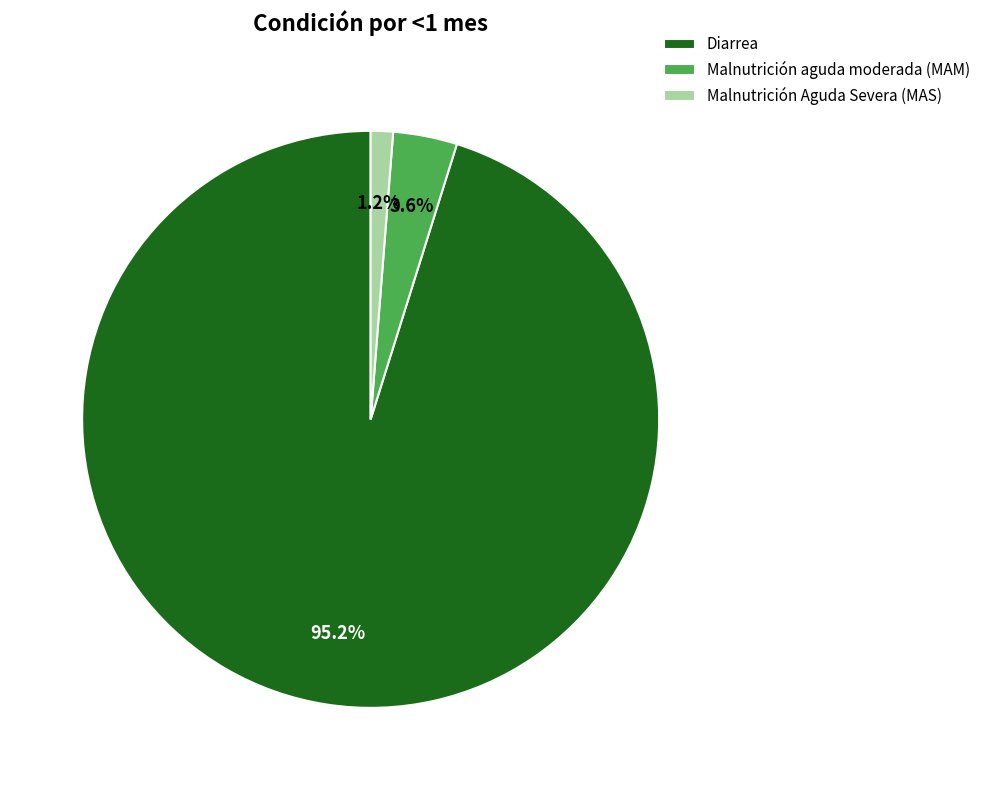

How much of the chart is everything except Diarrea?

4.8%